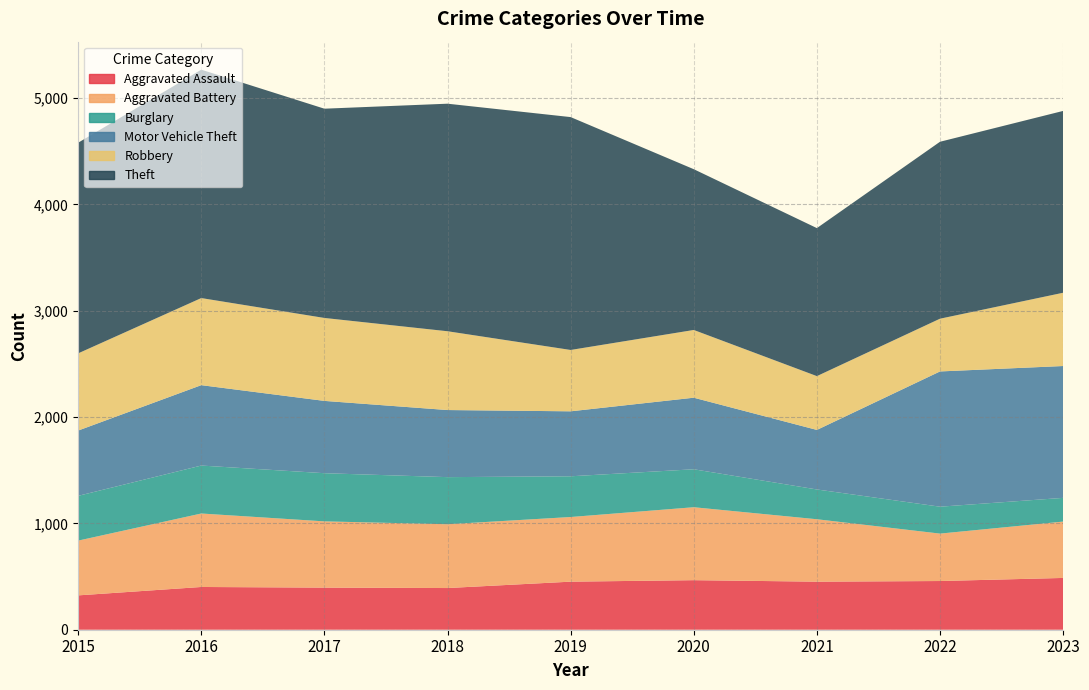

Reading left to right, transcribe all the data shown in this chart.

Aggravated Assault: 2015=323	2016=402	2017=396	2018=392	2019=452	2020=466	2021=452	2022=458	2023=487
Aggravated Battery: 2015=515	2016=691	2017=623	2018=600	2019=608	2020=686	2021=587	2022=446	2023=530
Burglary: 2015=421	2016=451	2017=453	2018=443	2019=383	2020=357	2021=280	2022=253	2023=223
Motor Vehicle Theft: 2015=614	2016=756	2017=680	2018=631	2019=611	2020=673	2021=560	2022=1272	2023=1240
Robbery: 2015=726	2016=819	2017=780	2018=741	2019=577	2020=637	2021=506	2022=496	2023=689
Theft: 2015=1981	2016=2148	2017=1968	2018=2140	2019=2190	2020=1512	2021=1392	2022=1664	2023=1710